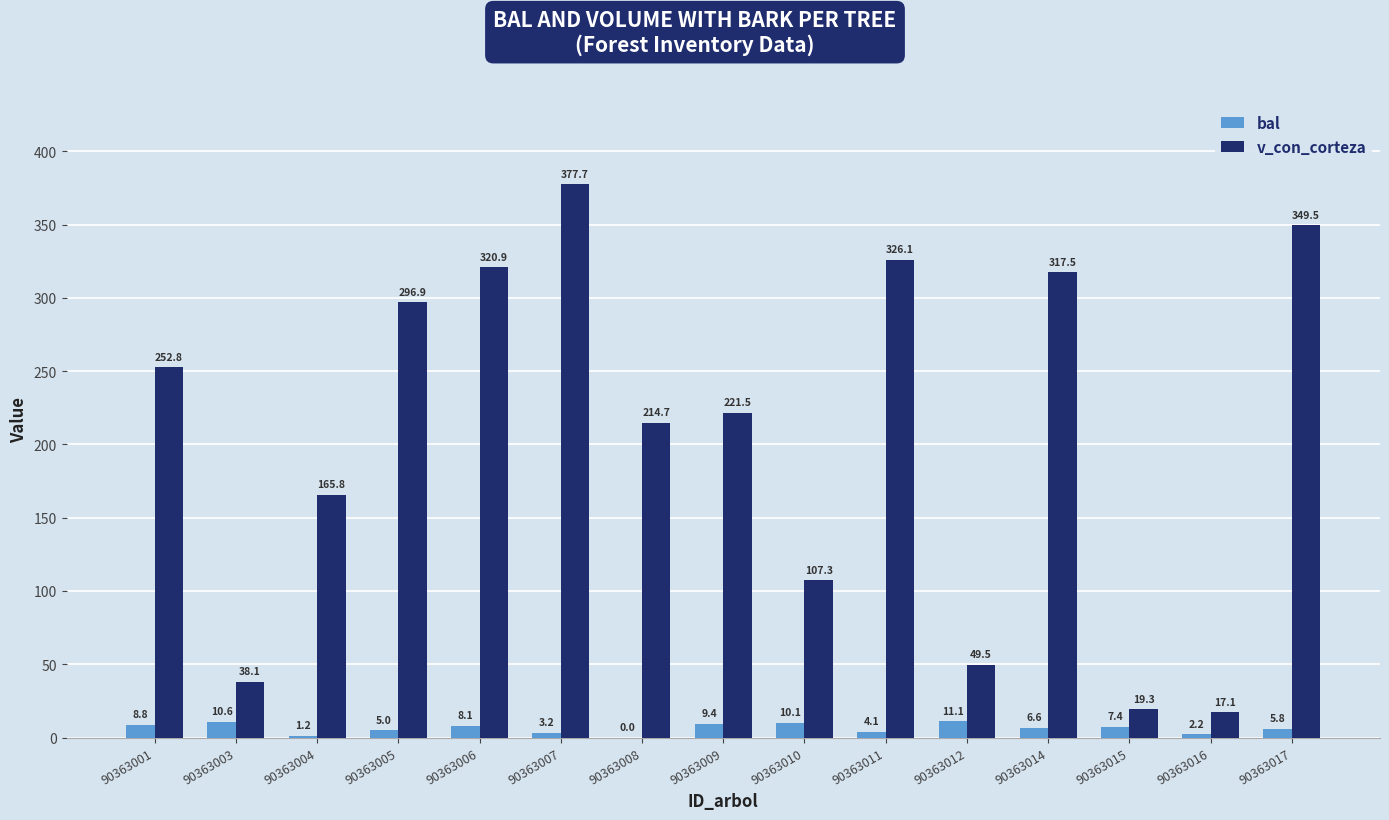

At which label is v_con_corteza closest to 197?

90363008